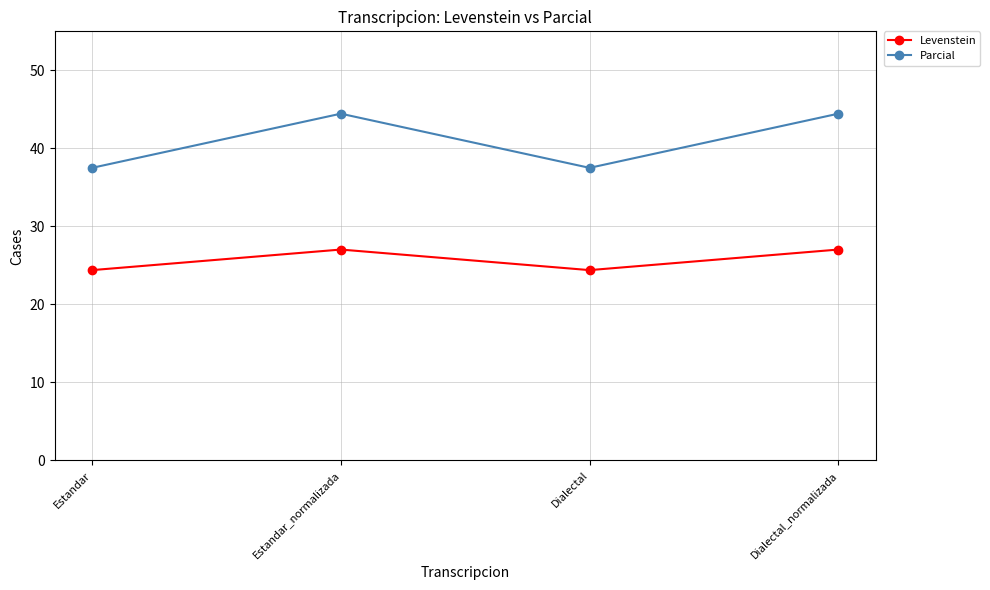

The value of Levenstein at Dialectal_normalizada is 44.6. True or false?

False